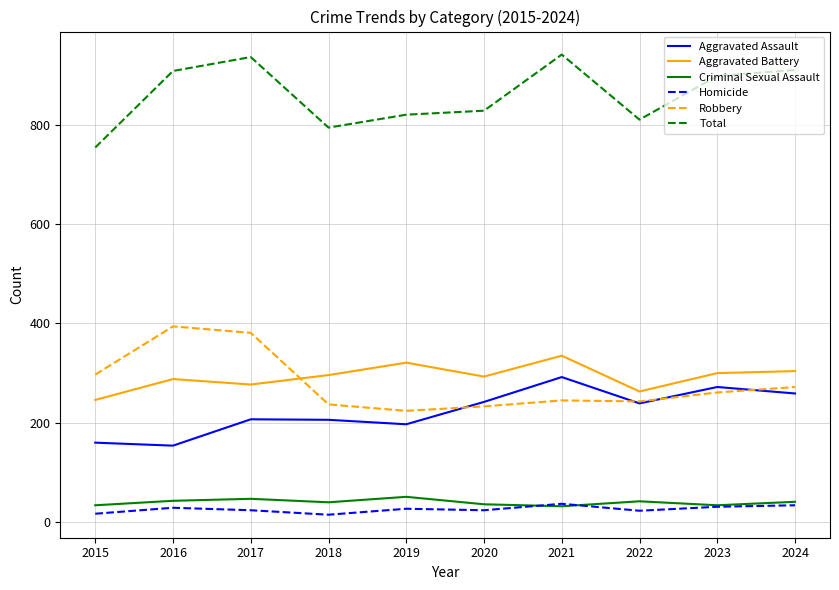

Is it true that Robbery equals 90 at 2018?

False